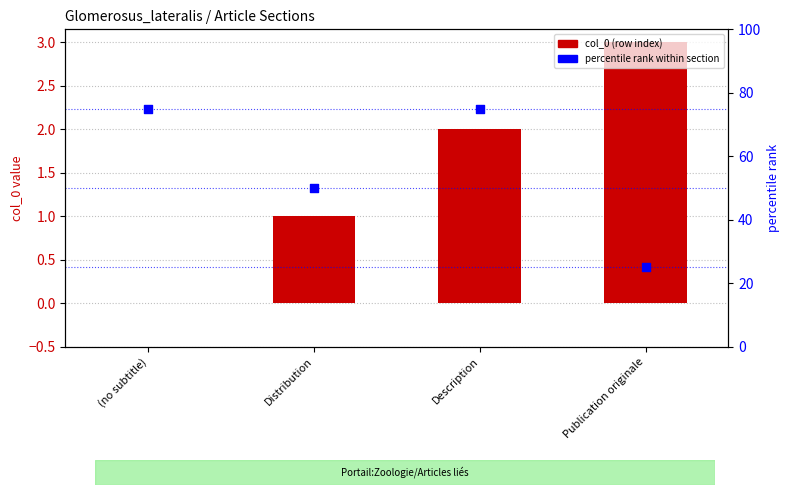

Which series has the largest total across all categories?

percentile rank within section